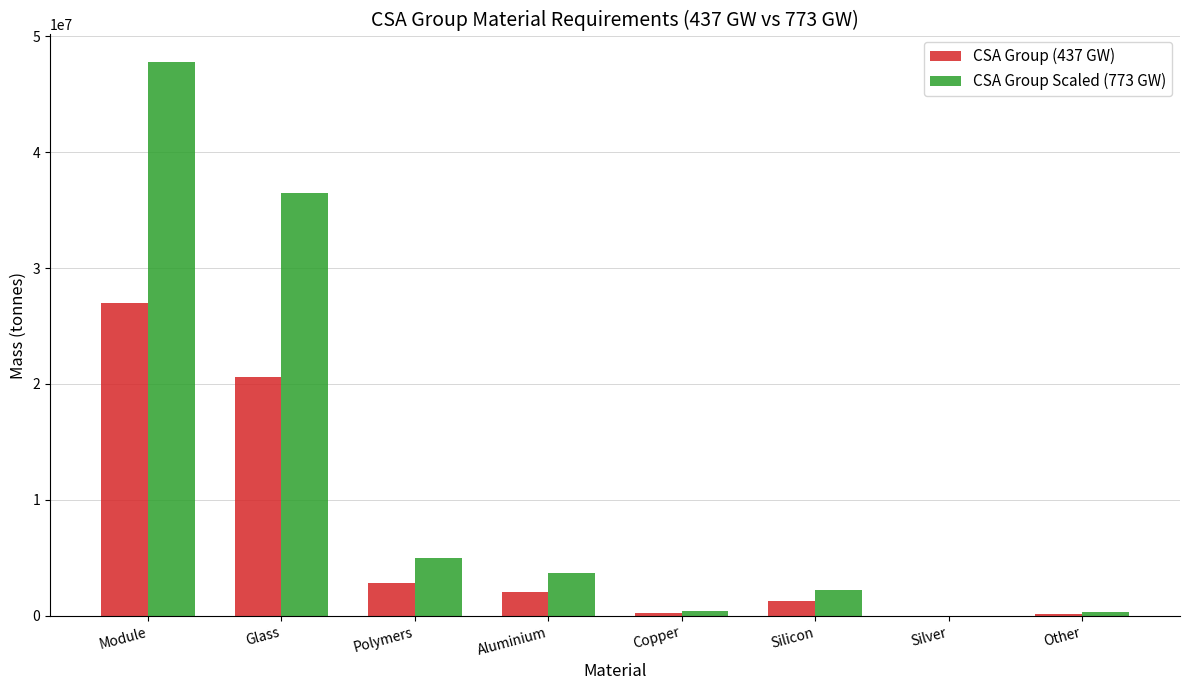

What is the maximum value shown in the chart?

47760000